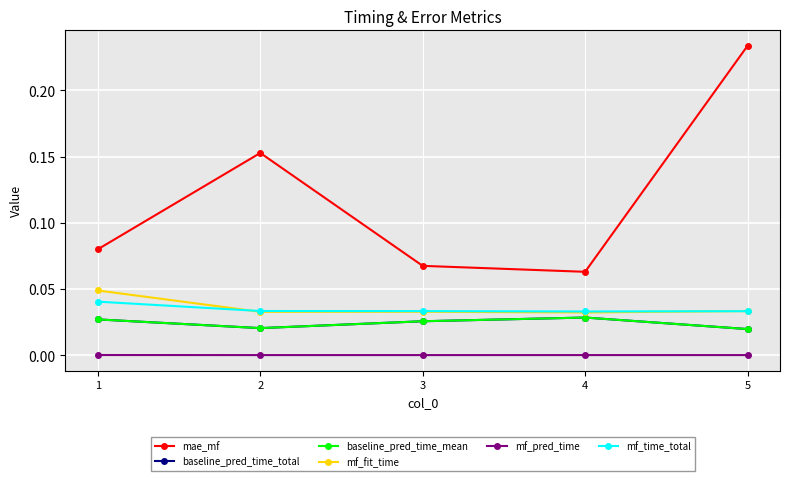

Between 4 and 5, which is larger?

5